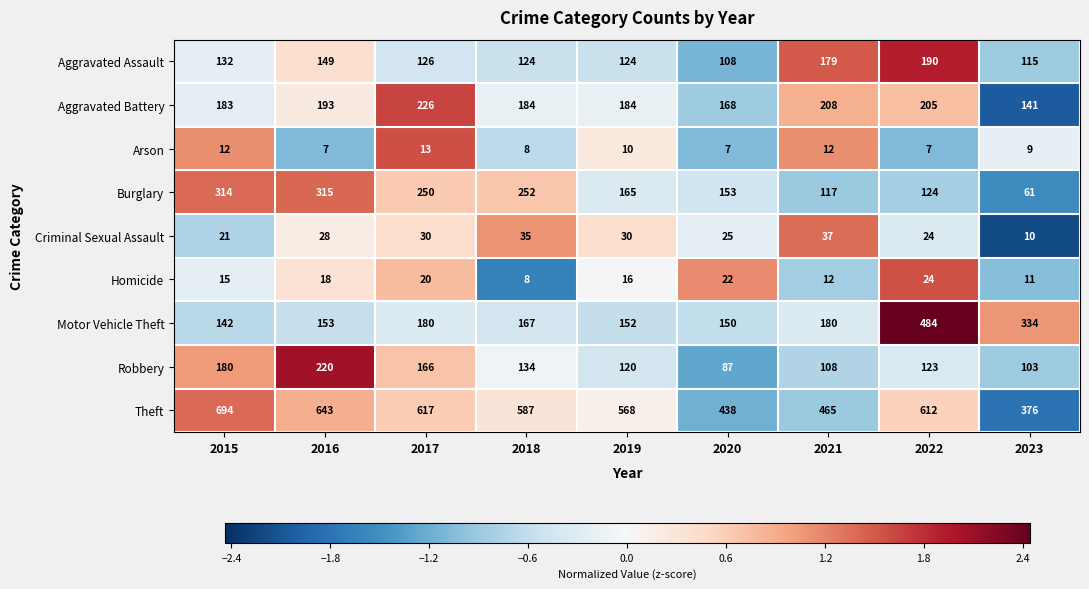

What is the sum of the Motor Vehicle Theft values at 2015 and 2021?

322